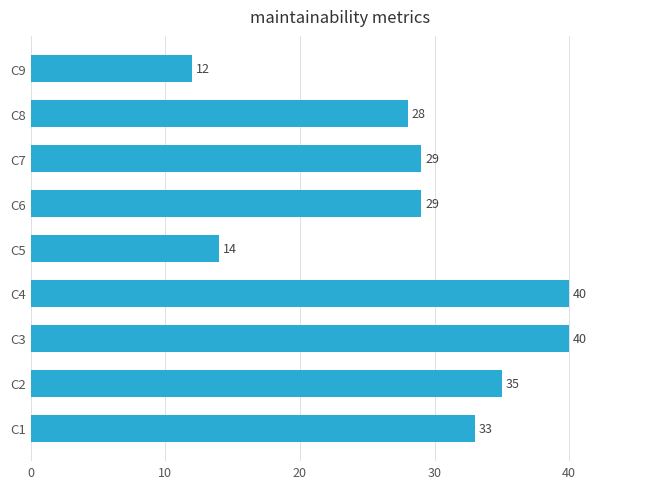

What is the difference between the maximum and minimum values?

28